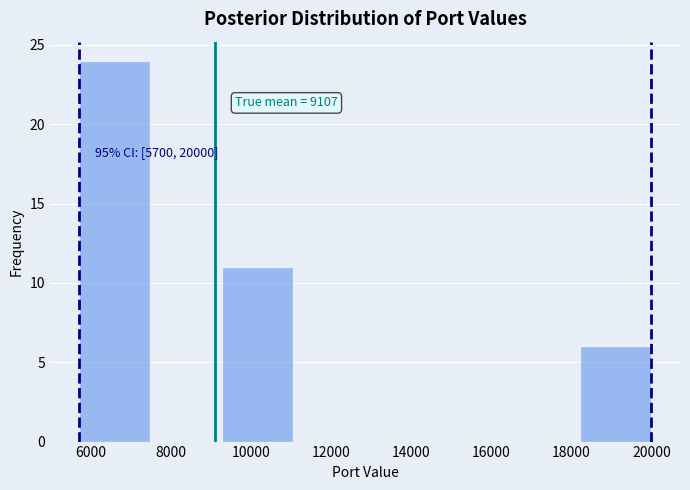

Which range on the x-axis has the tallest bar?

5800 to 7400